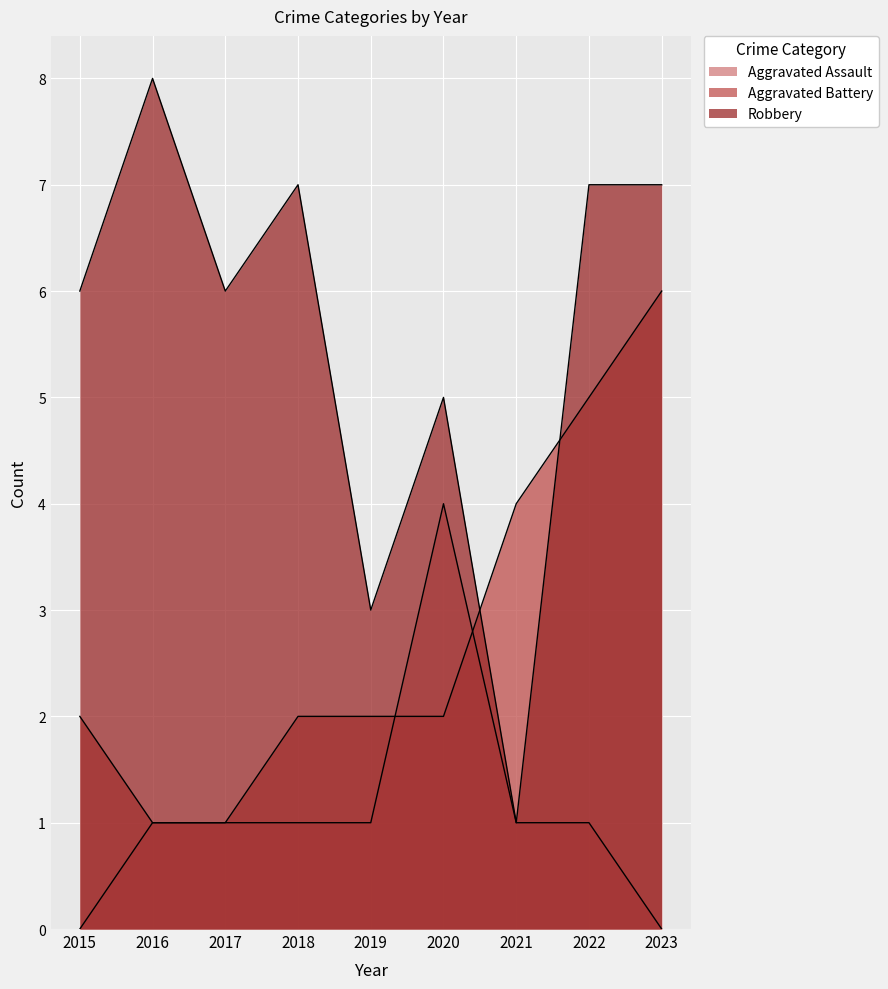

Which label corresponds to the smallest value in the chart?

2015